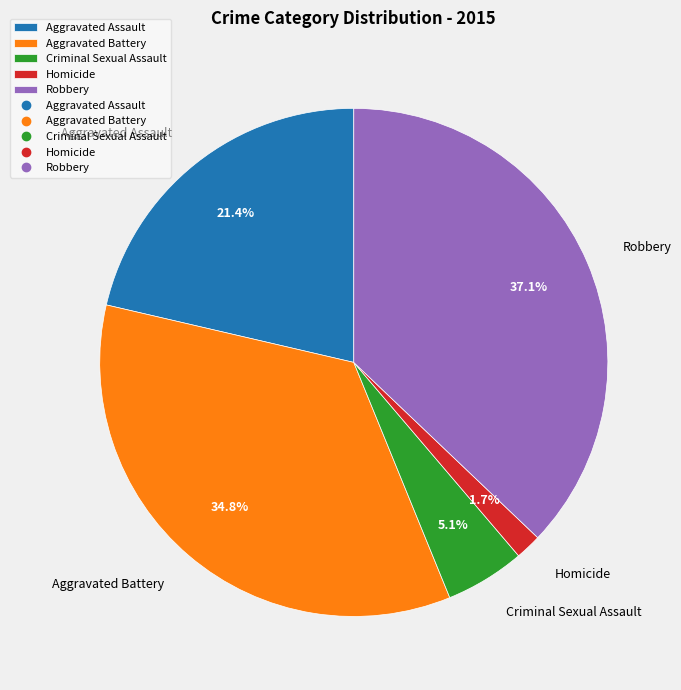

Which has a higher value, Criminal Sexual Assault or Aggravated Battery?

Aggravated Battery